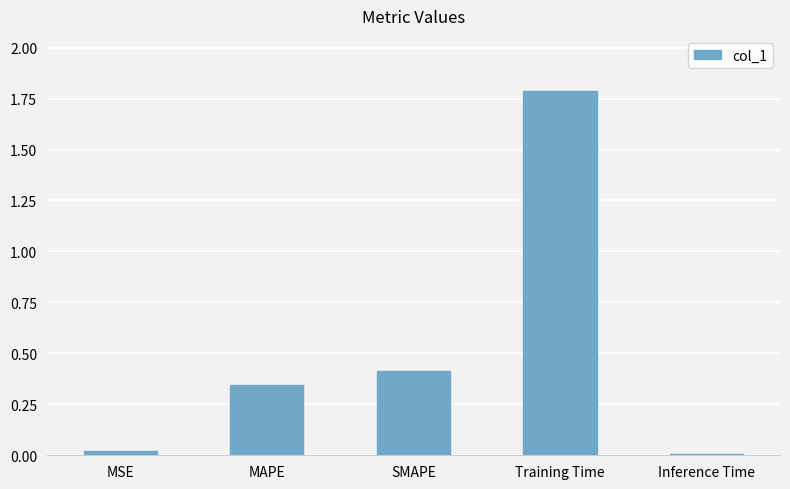

What is the difference between the maximum and minimum values?

1.8